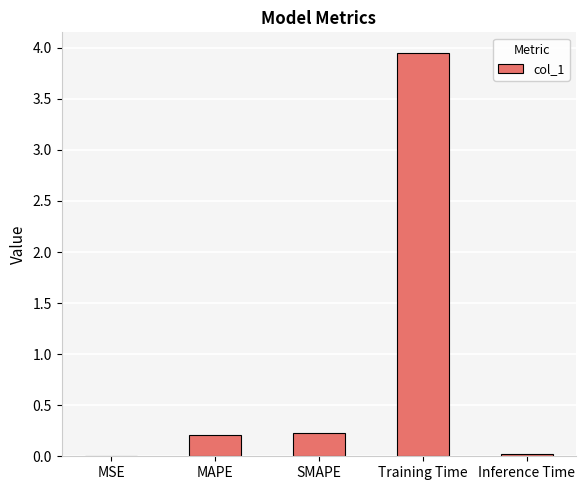

True or false: the data shows 0.4 at SMAPE.

False